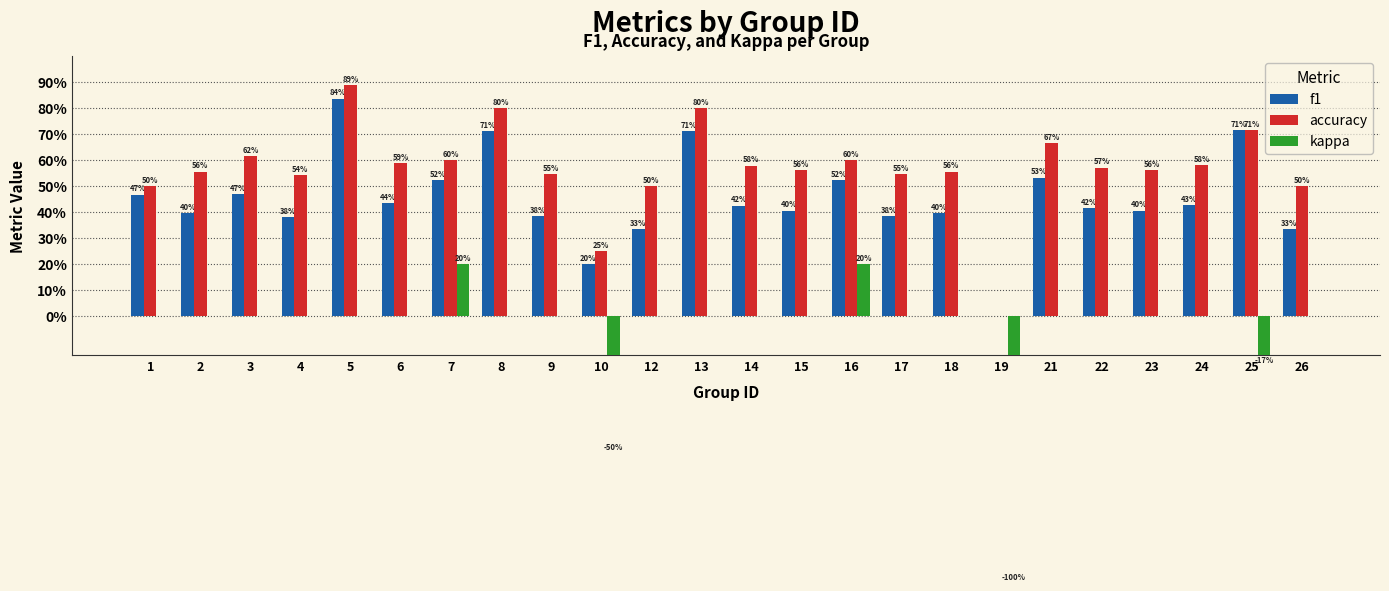

True or false: kappa has a value of 0.0 at 26.

True